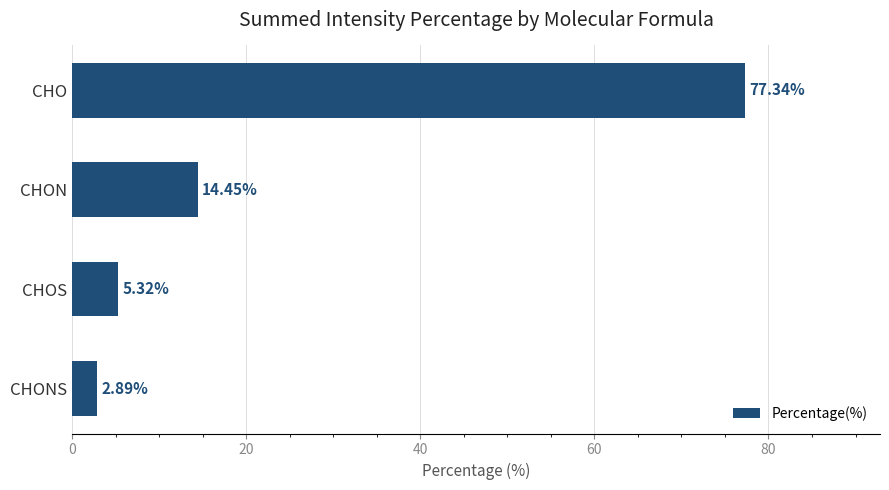

What is the average value?

25.0